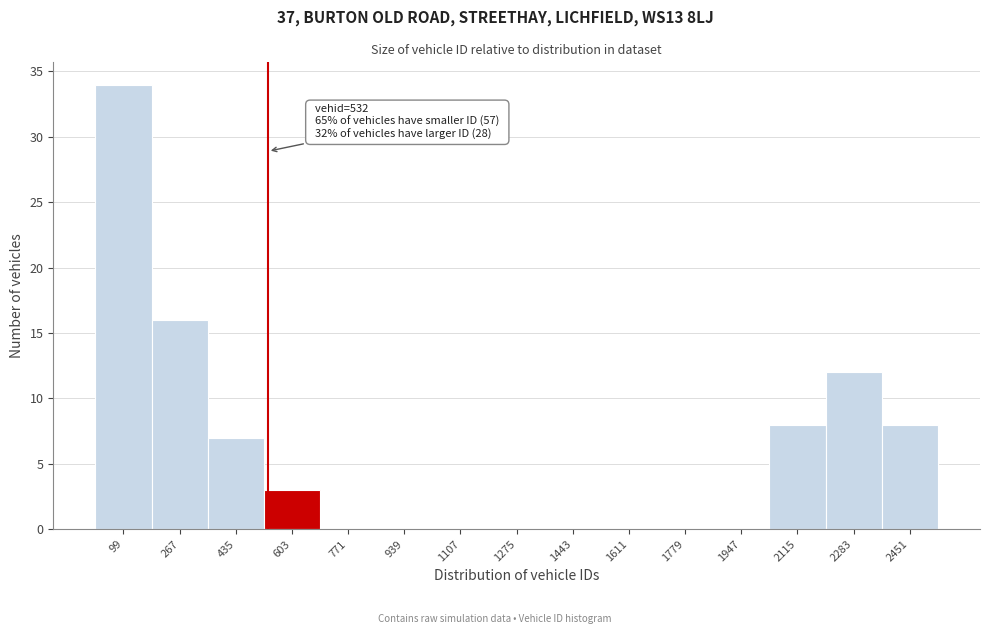

Over which range of the x-axis is the bar tallest?

20 to 180